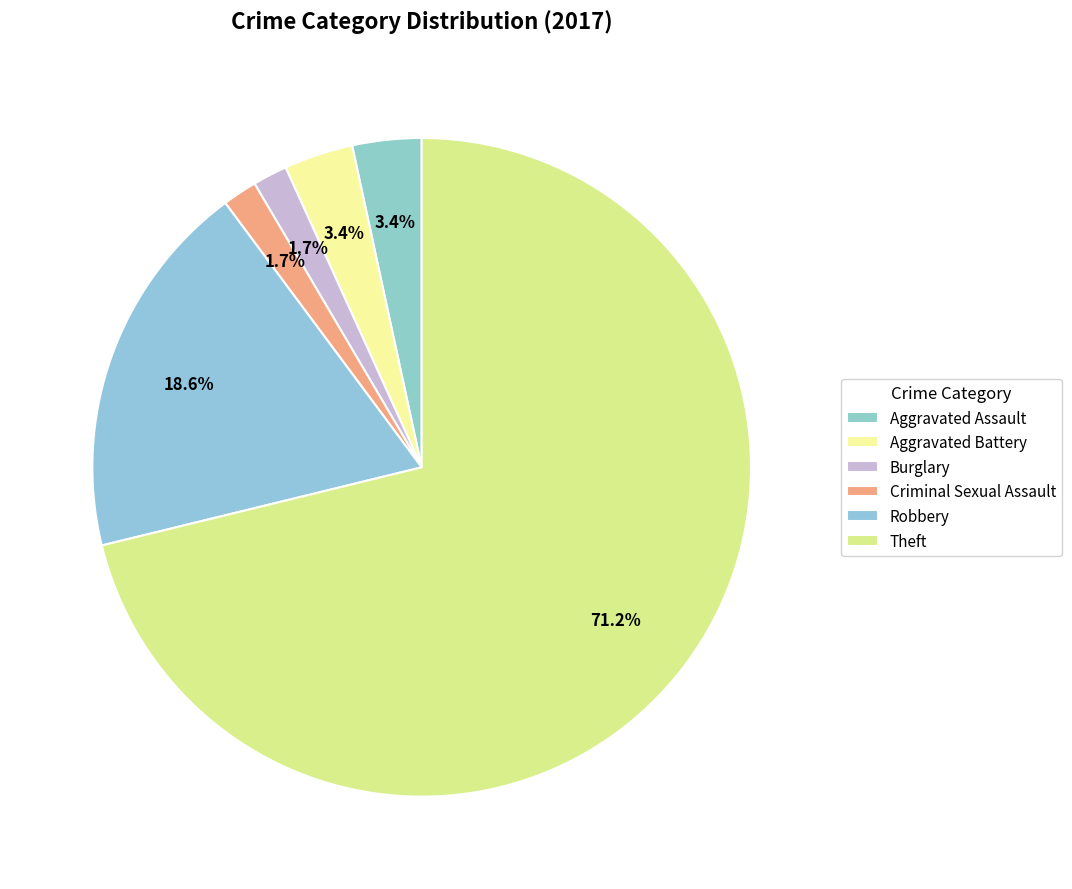

Rank the categories by value from highest to lowest.

Theft, Robbery, Aggravated Assault, Aggravated Battery, Burglary, Criminal Sexual Assault